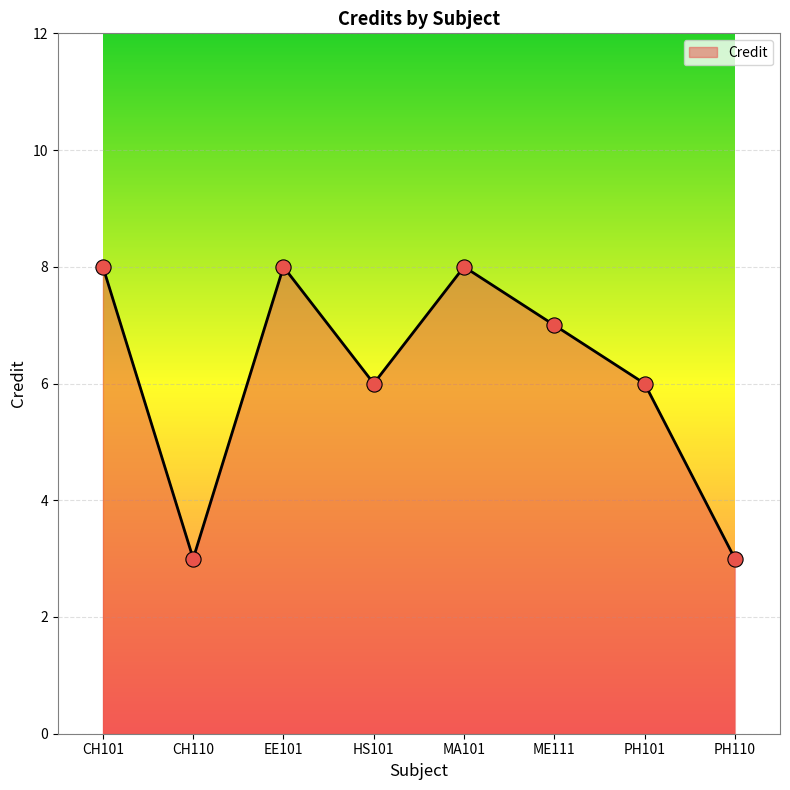

What is the ratio of the value at MA101 to the value at HS101?

1.3